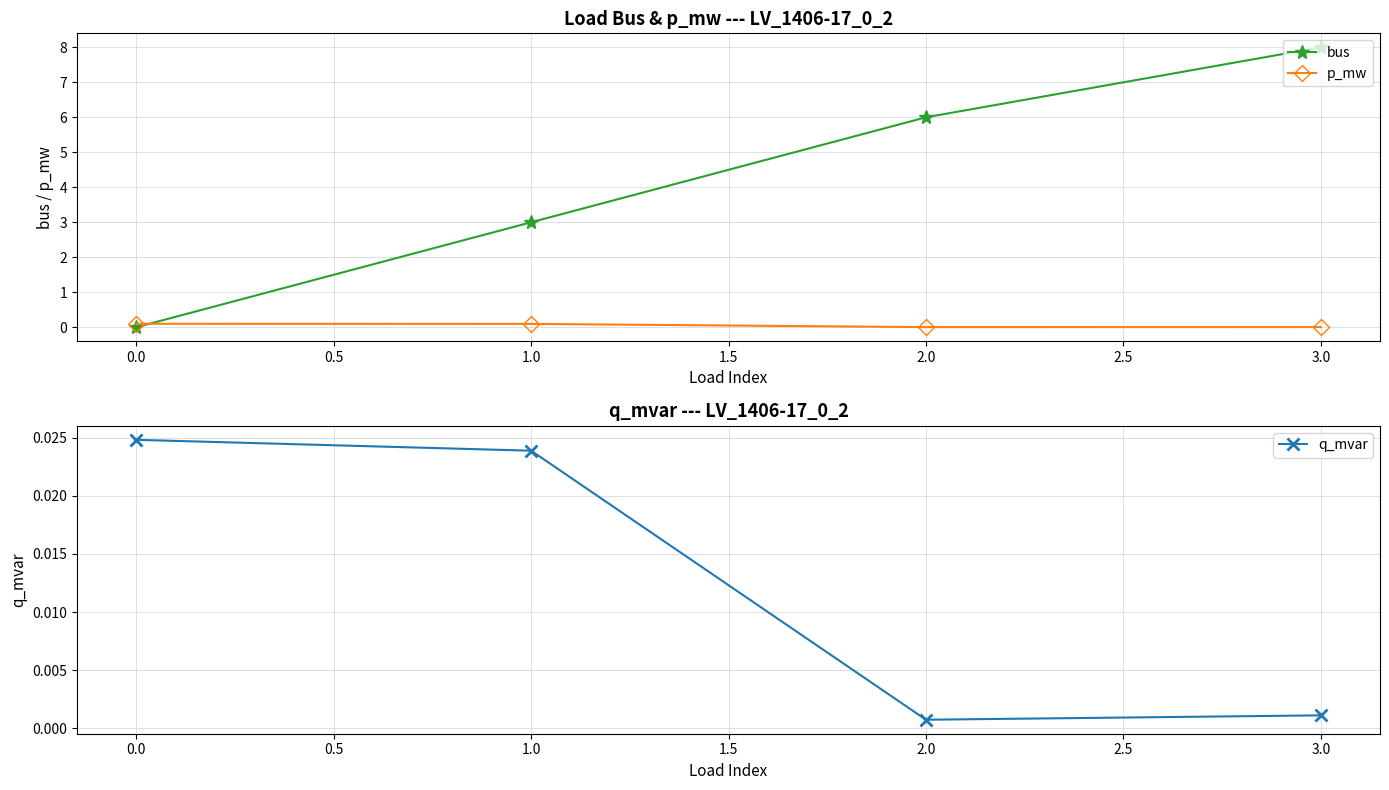

Reading left to right, list all the values displayed in this chart.

bus: 0.0	3.0	6.0	8.0
p_mw: 0.1	0.1	0.0	0.0
q_mvar: 0.0	0.0	0.0	0.0